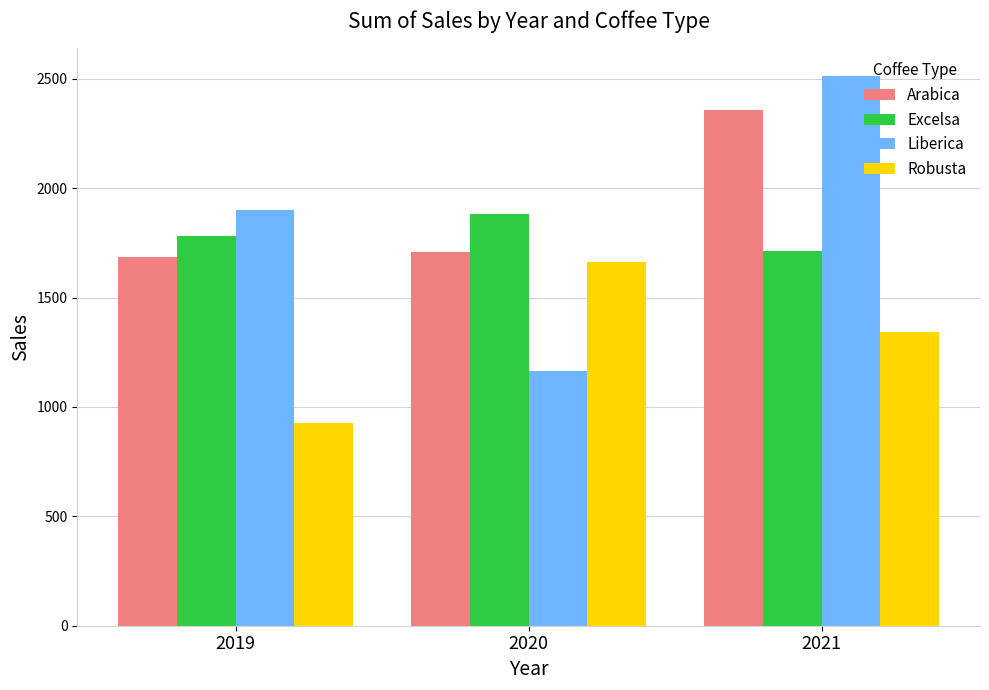

Reading left to right, what are all the values shown in this chart?

Arabica: 2019=1686.1	2020=1707.4	2021=2358.8
Excelsa: 2019=1779.9	2020=1884.0	2021=1711.7
Liberica: 2019=1897.9	2020=1163.4	2021=2512.8
Robusta: 2019=927.7	2020=1664.1	2021=1342.9